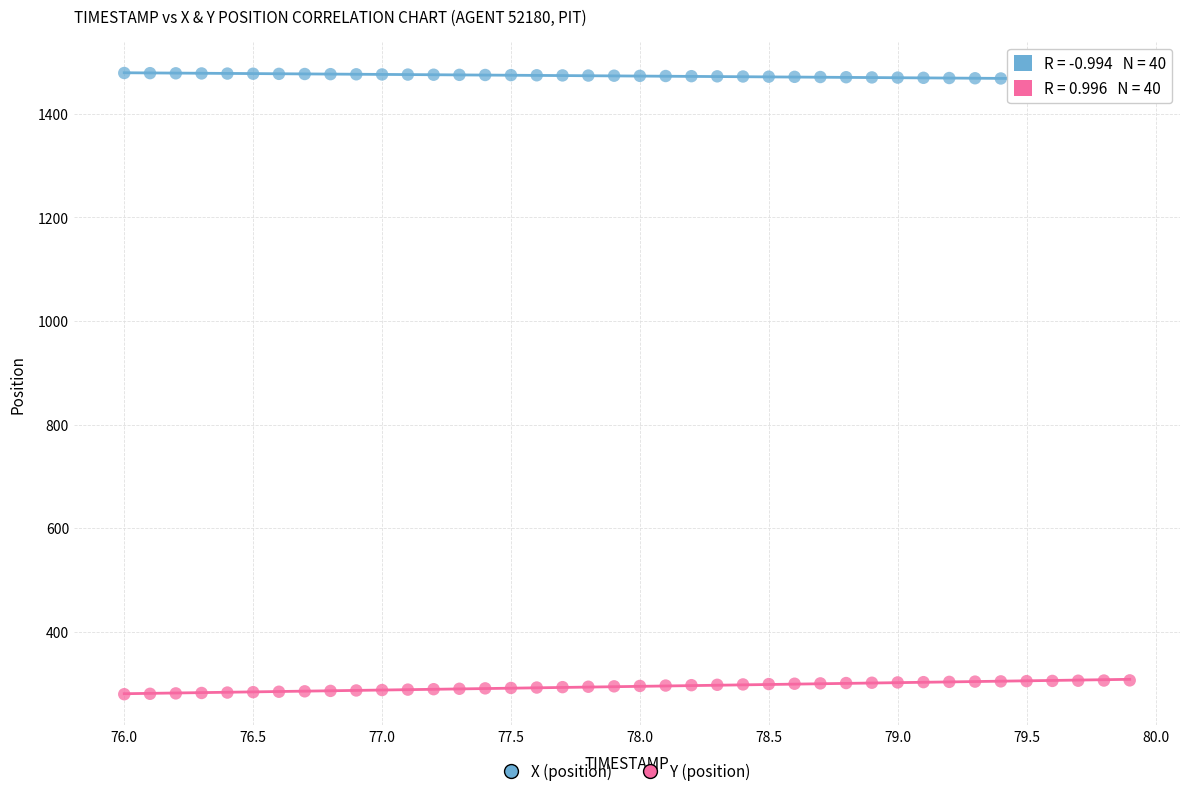

Across all data points, what is the range of X values (max minus min)?

3.9